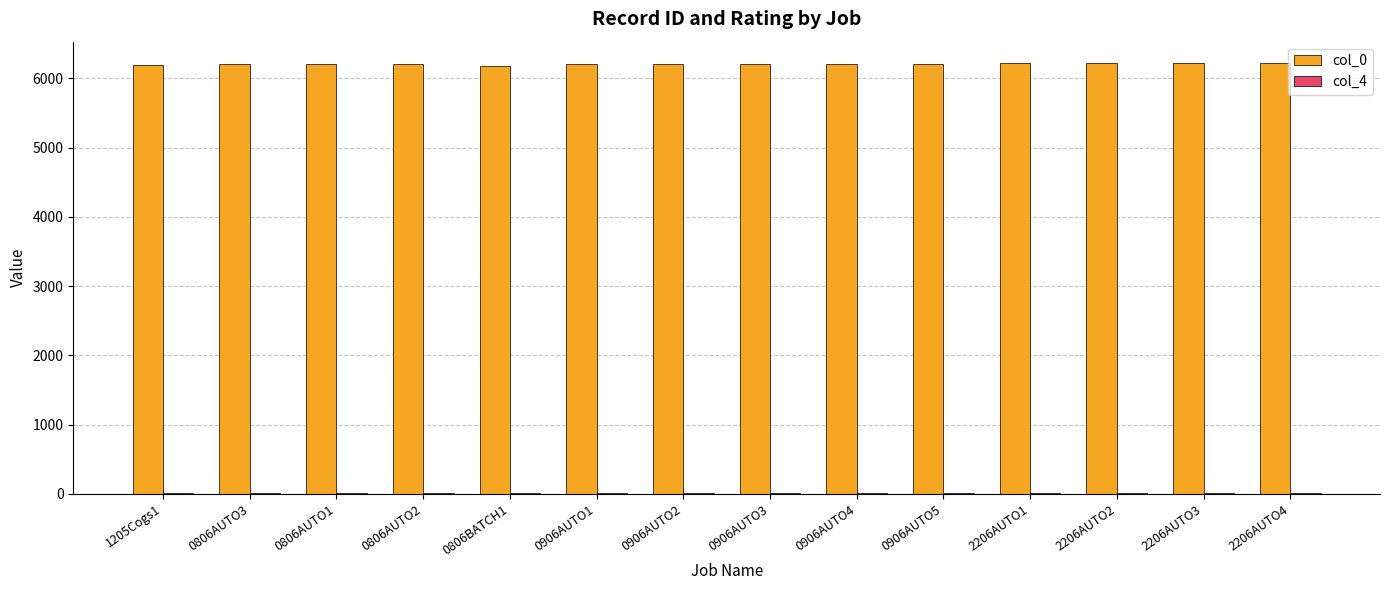

How many groups of bars are there?

14